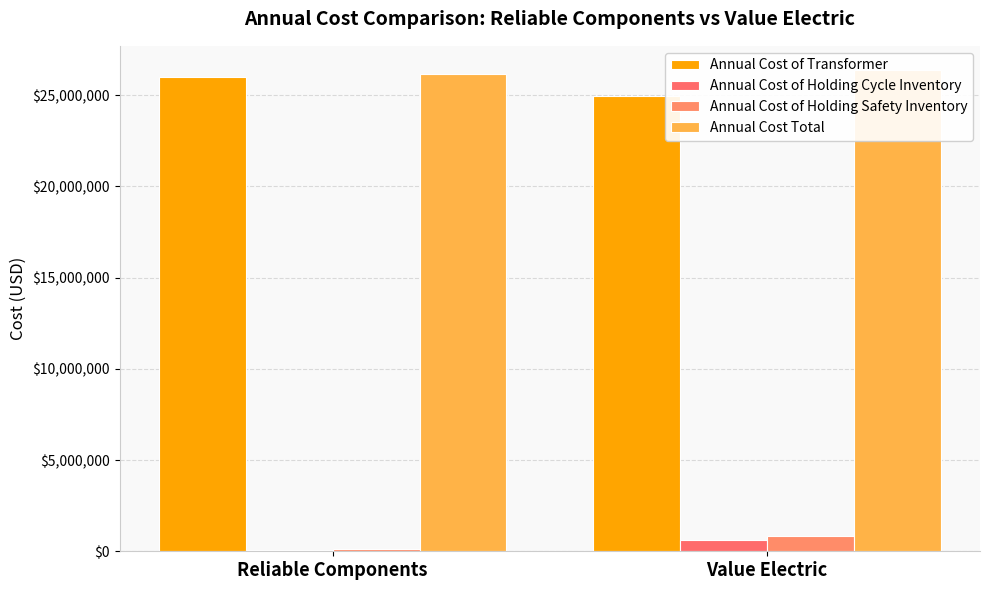

Is it true that Annual Cost Total equals 26167348.6 at Reliable Components?

True